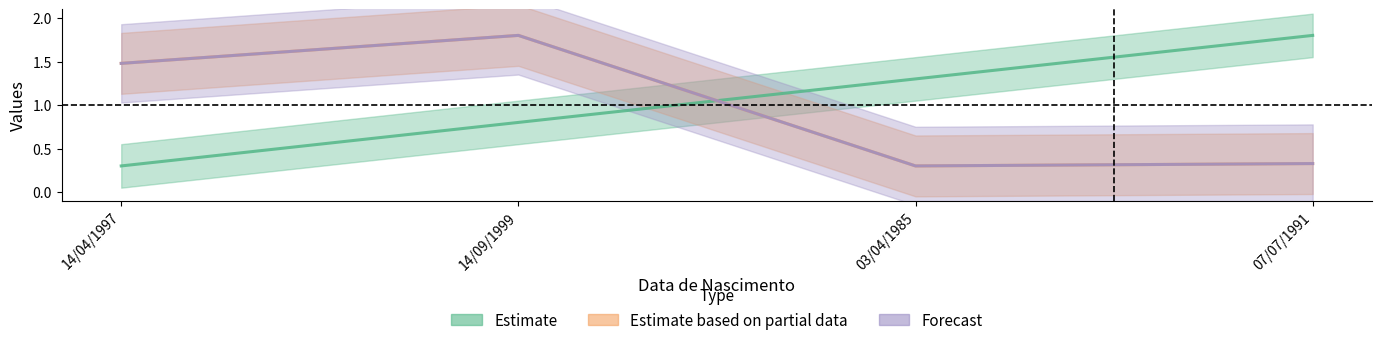

What is the spread (max minus min) of values at 07/07/1991?

1.5